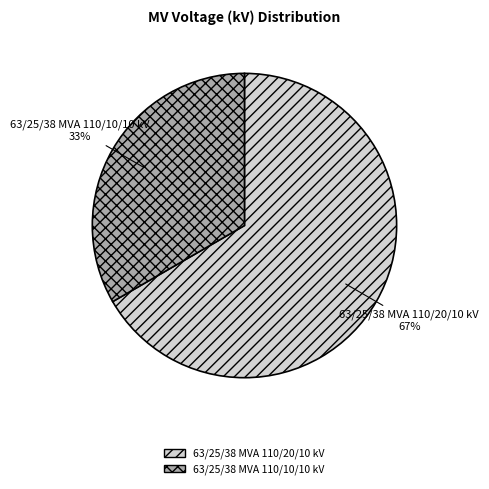

Does 63/25/38 MVA 110/10/10 kV account for over 50% of the chart?

No